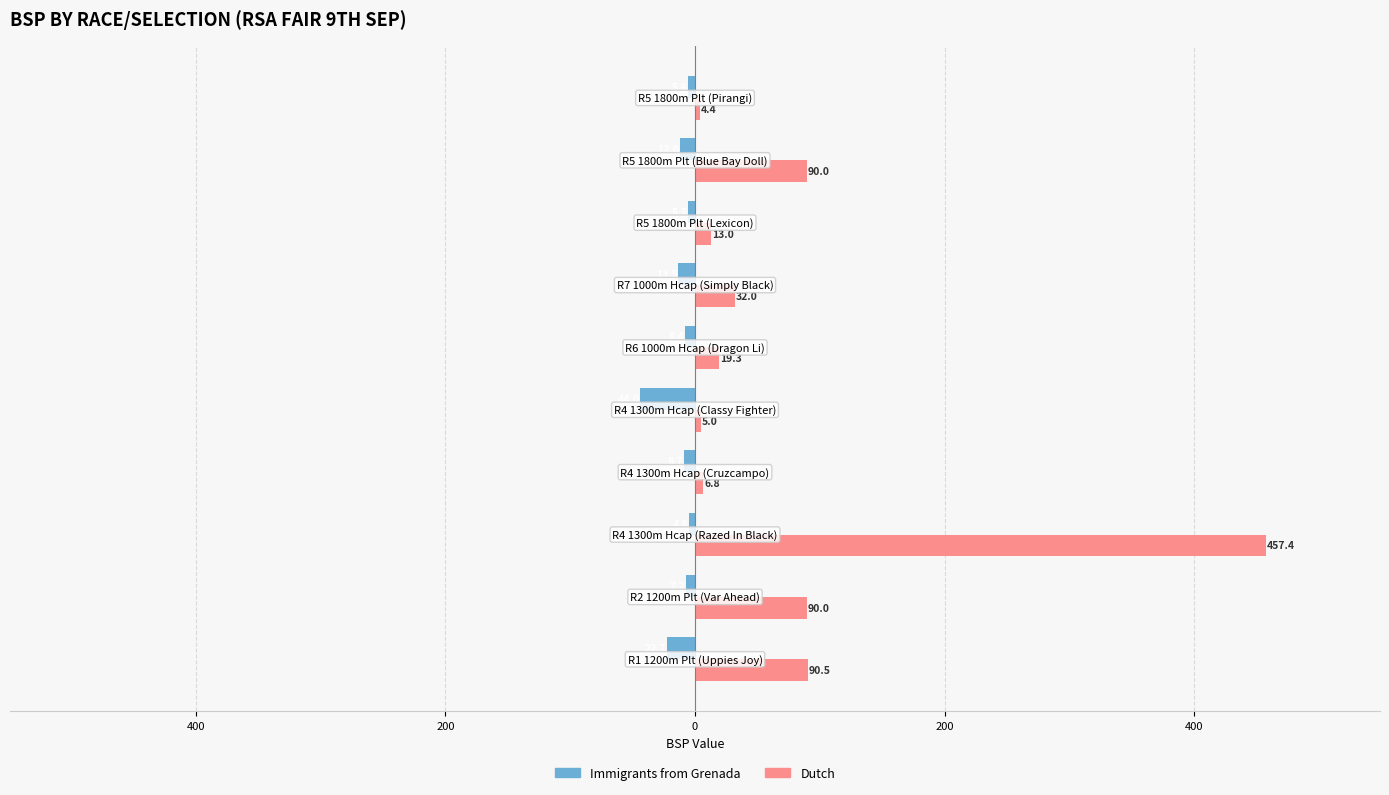

What are all the series names shown in the legend?

Immigrants from Grenada, Dutch